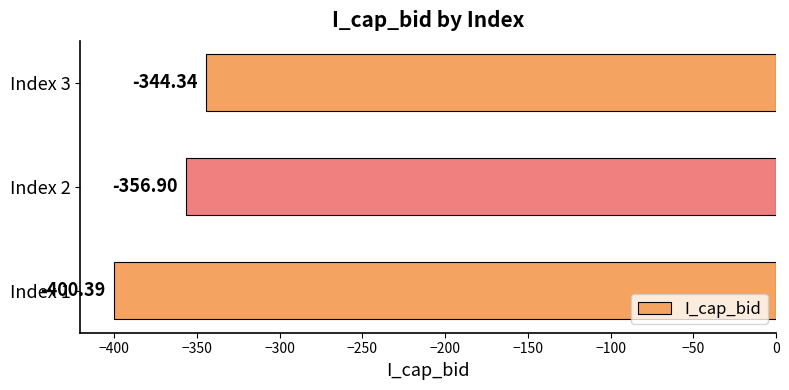

How many data points are less than -356?

2